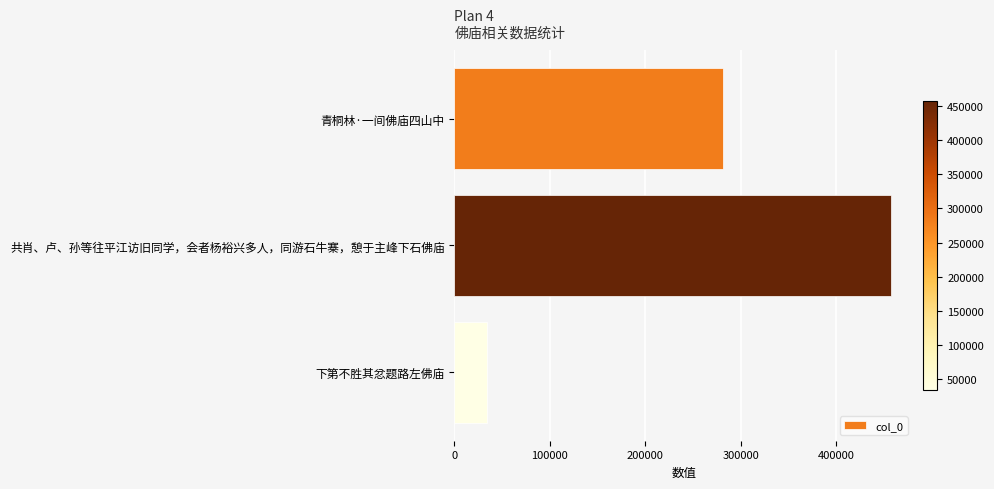

Reading top to bottom, list all the values displayed in this chart.

青桐林·一间佛庙四山中=281107	共肖、卢、孙等往平江访旧同学，会者杨裕兴多人，同游石牛寨，憩于主峰下石佛庙=458020	下第不胜其忿题路左佛庙=33800